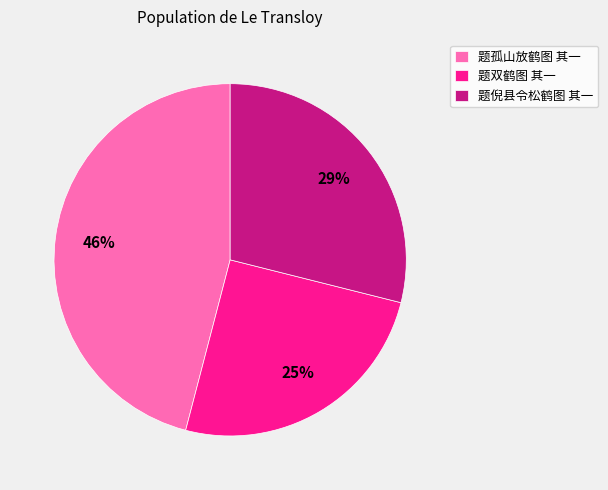

How many slices are in this pie chart?

3